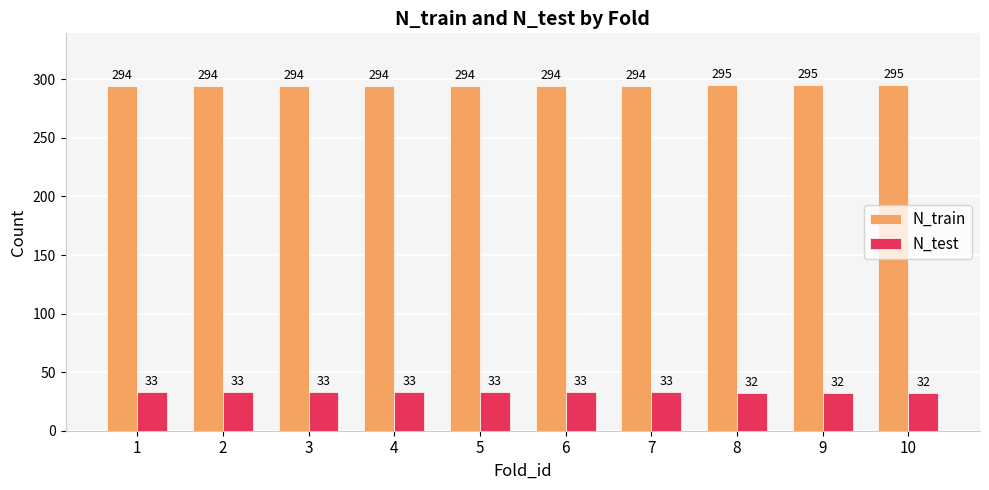

True or false: N_test has a value of 9 at 8.

False